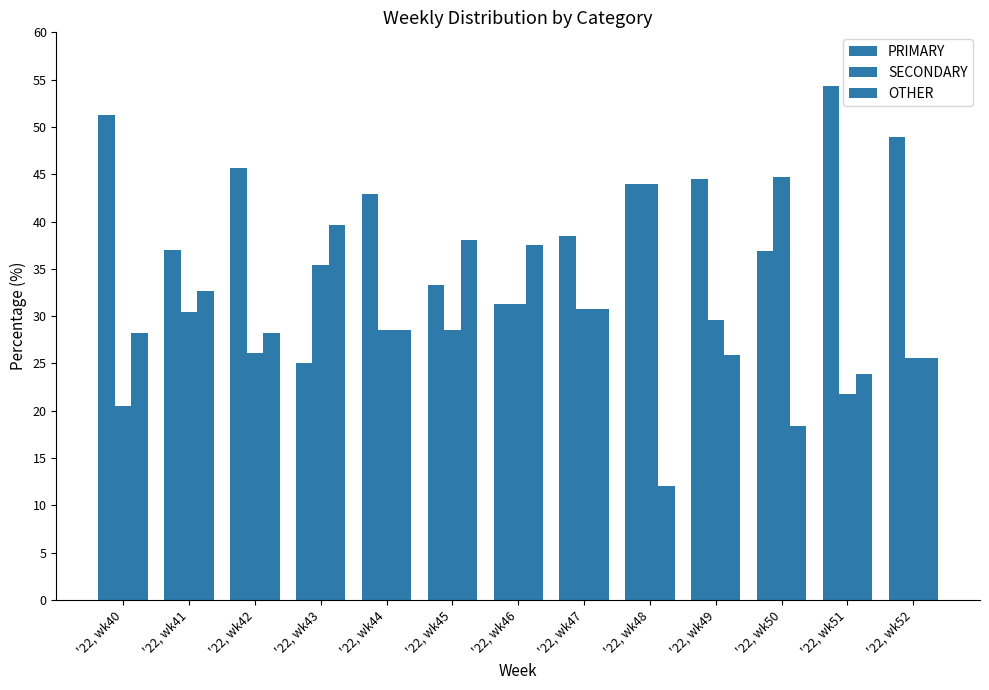

Are the bars horizontal?

No